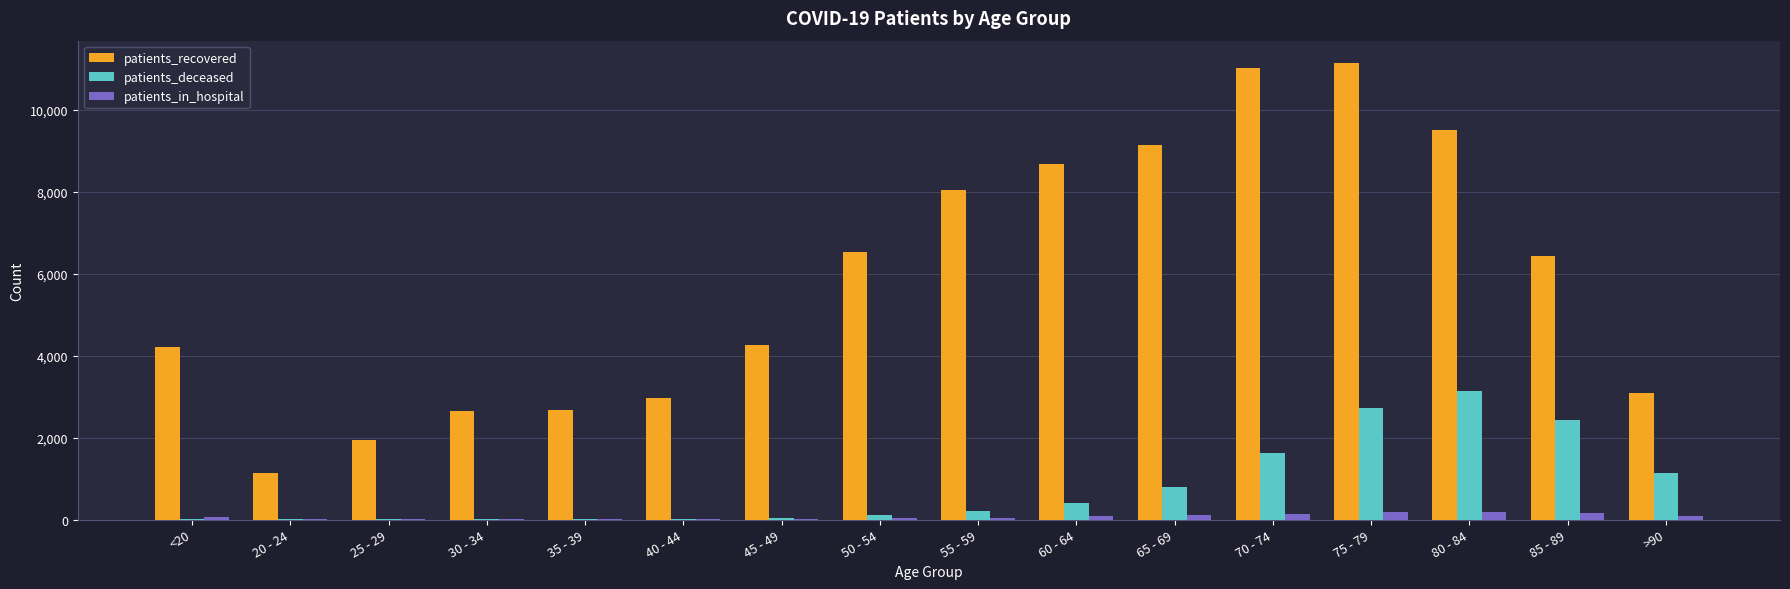

Between 45 - 49 and 60 - 64, which series saw the biggest shift?

patients_recovered